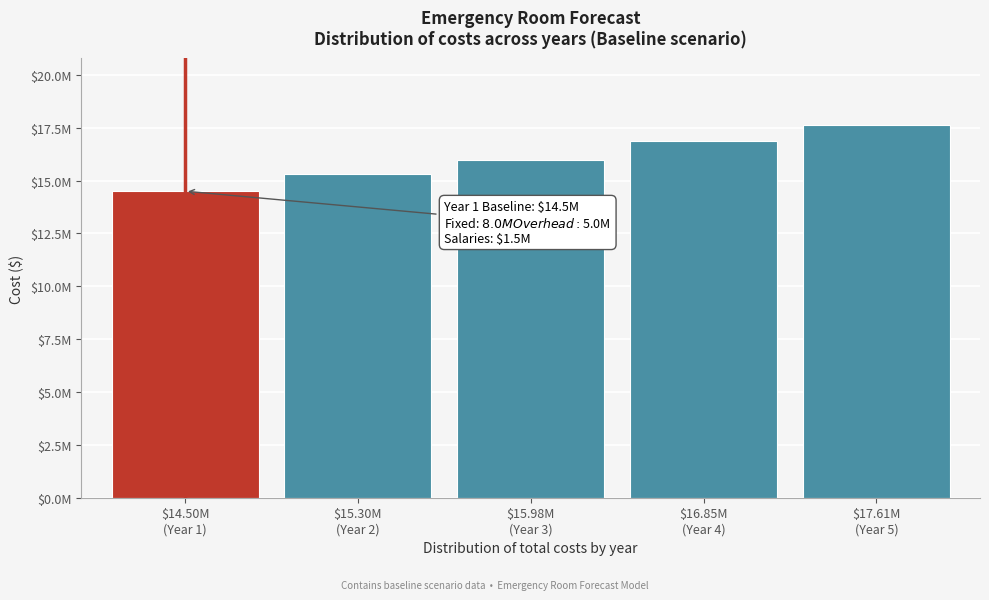

Does the chart contain any negative values?

No